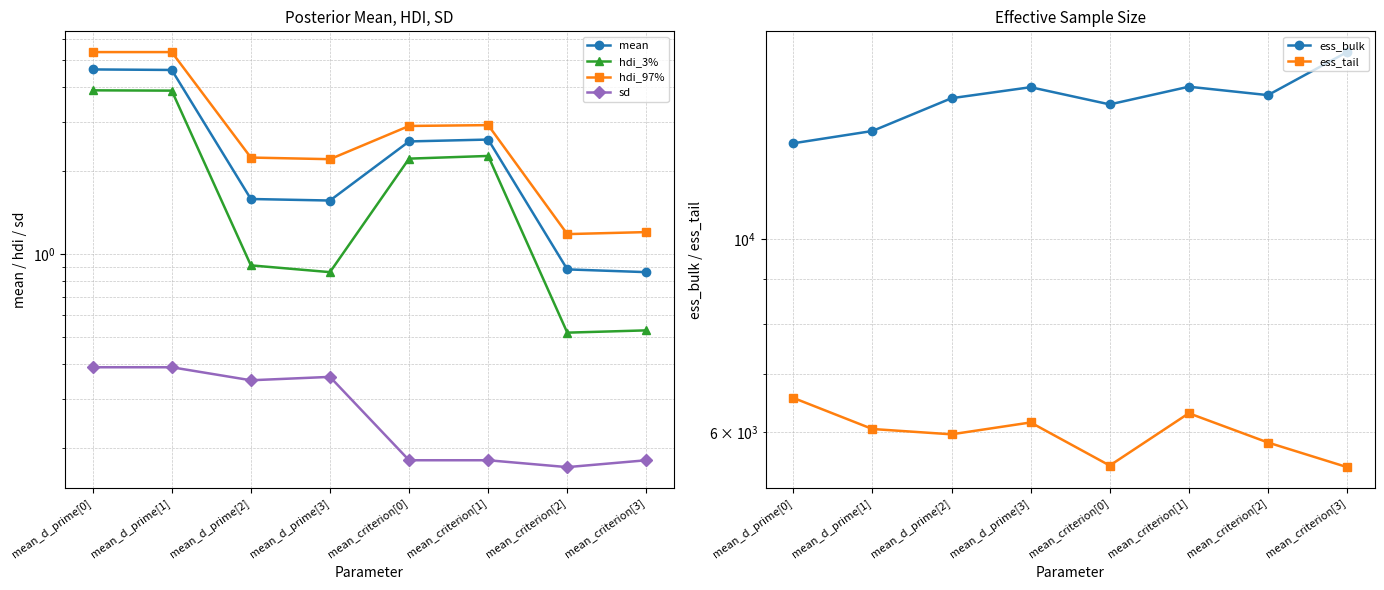

In ess_tail, how many points are higher than both neighbors (excluding endpoints)?

2